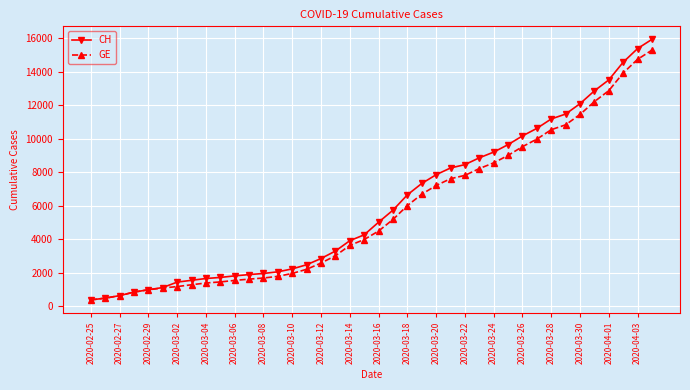

What is the highest value of the CH series?

15926